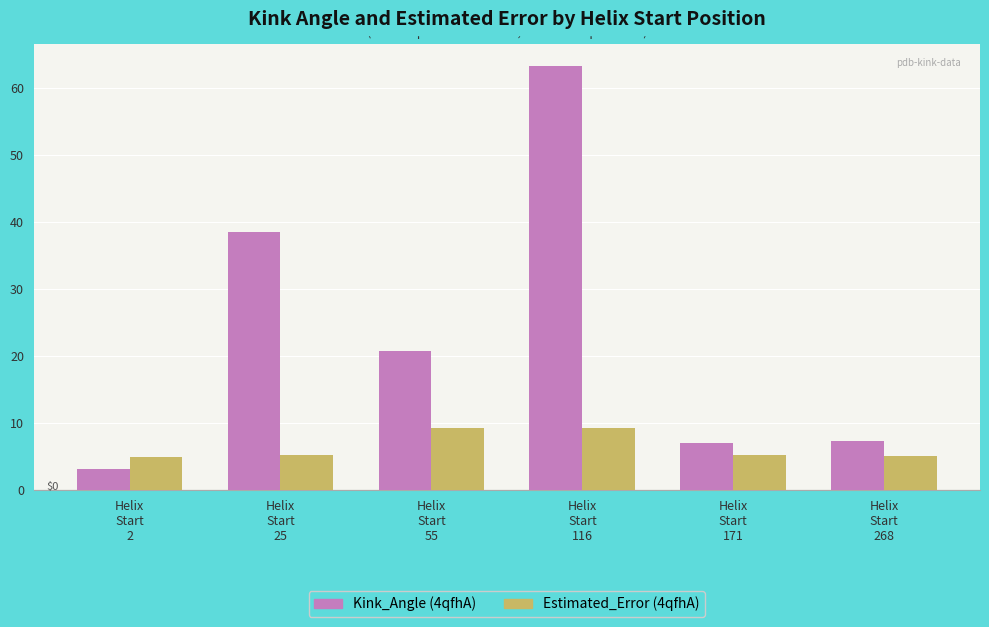

What is the smallest value displayed?

3.1